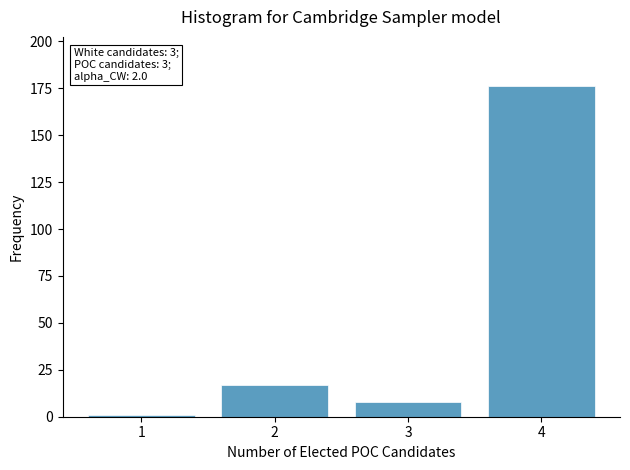

Reading left to right, what are all the values shown in this chart?

1=1	2=17	3=8	4=176